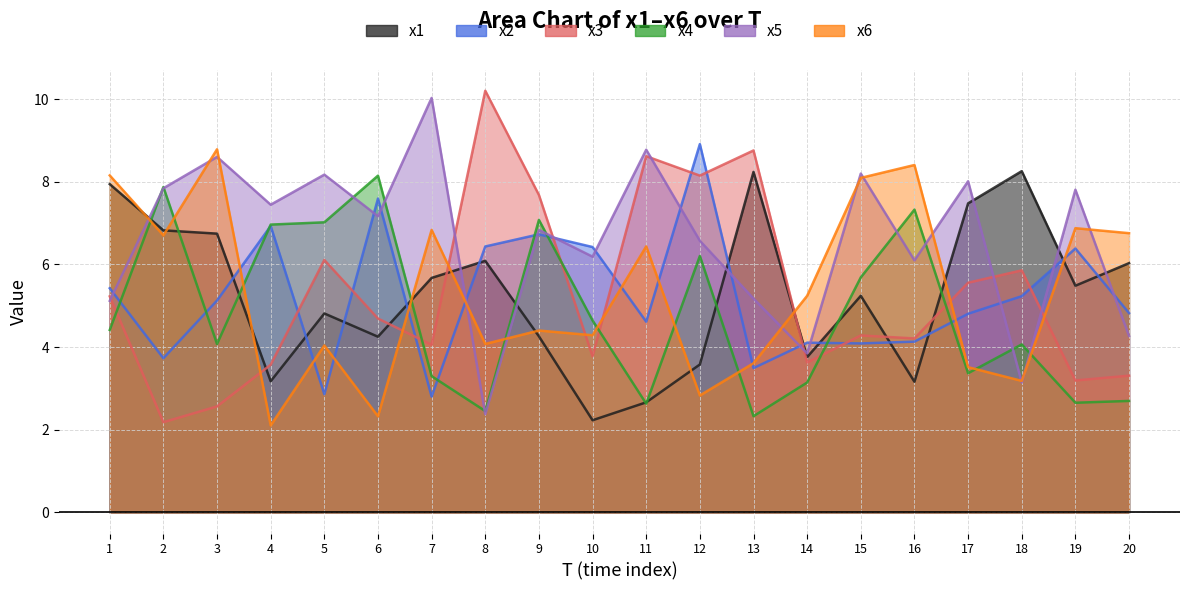

List the series in order of their peak value, lowest first.

x4, x1, x6, x2, x5, x3